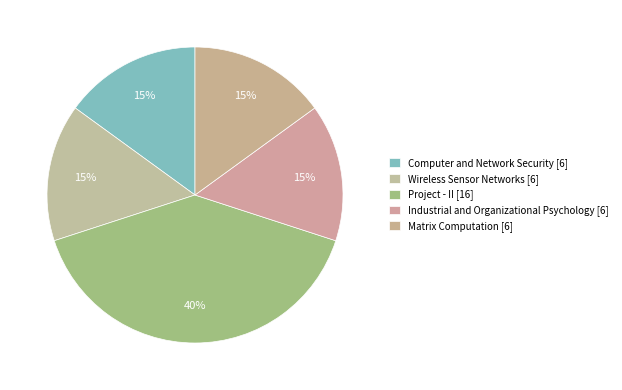

To the nearest percent, what is the average slice percentage?

20%